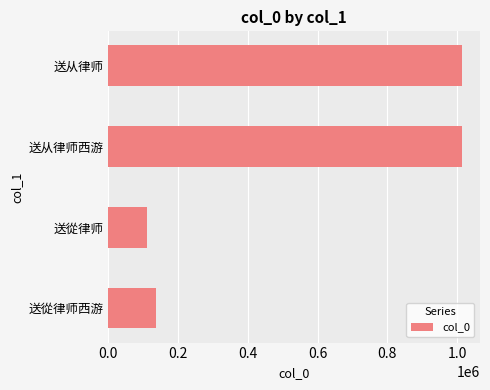

How many bars are there in total?

4